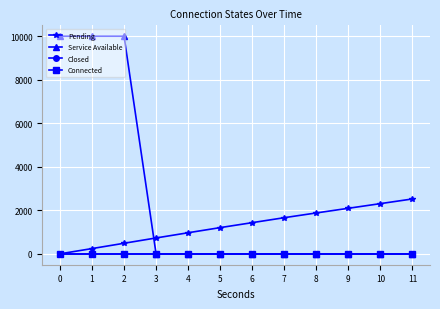

What are all the series names shown in the legend?

Pending, Service Available, Closed, Connected